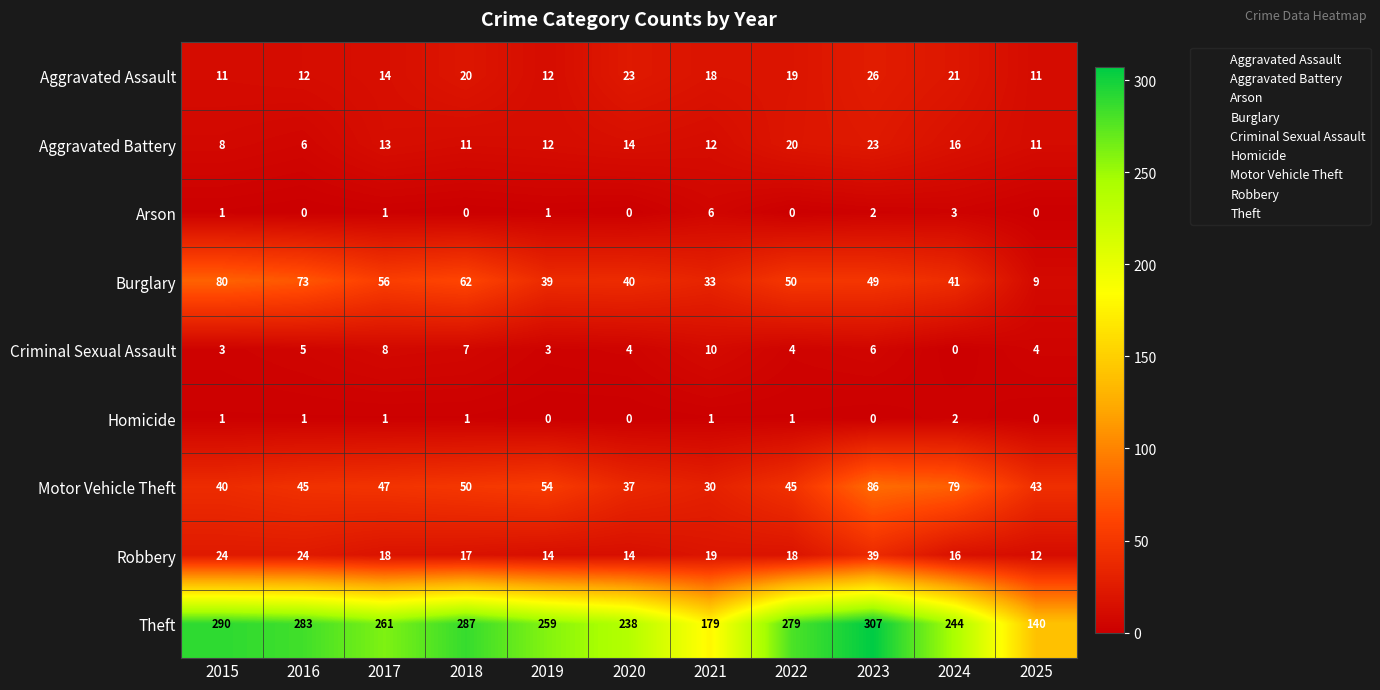

True or false: Criminal Sexual Assault has a value of 16 at 2021.

False